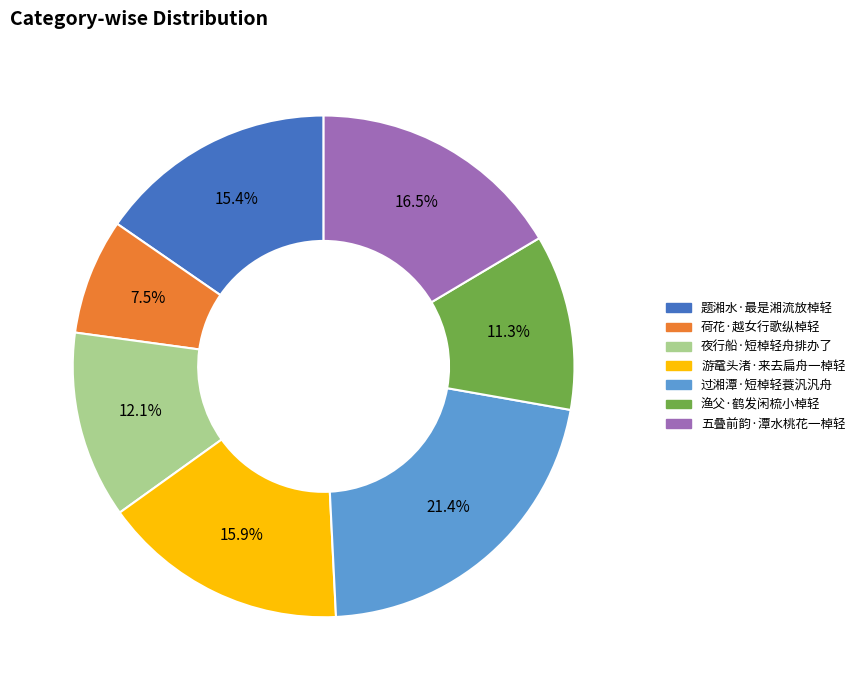

What is the smallest slice in the pie chart?

荷花·越女行歌纵棹轻